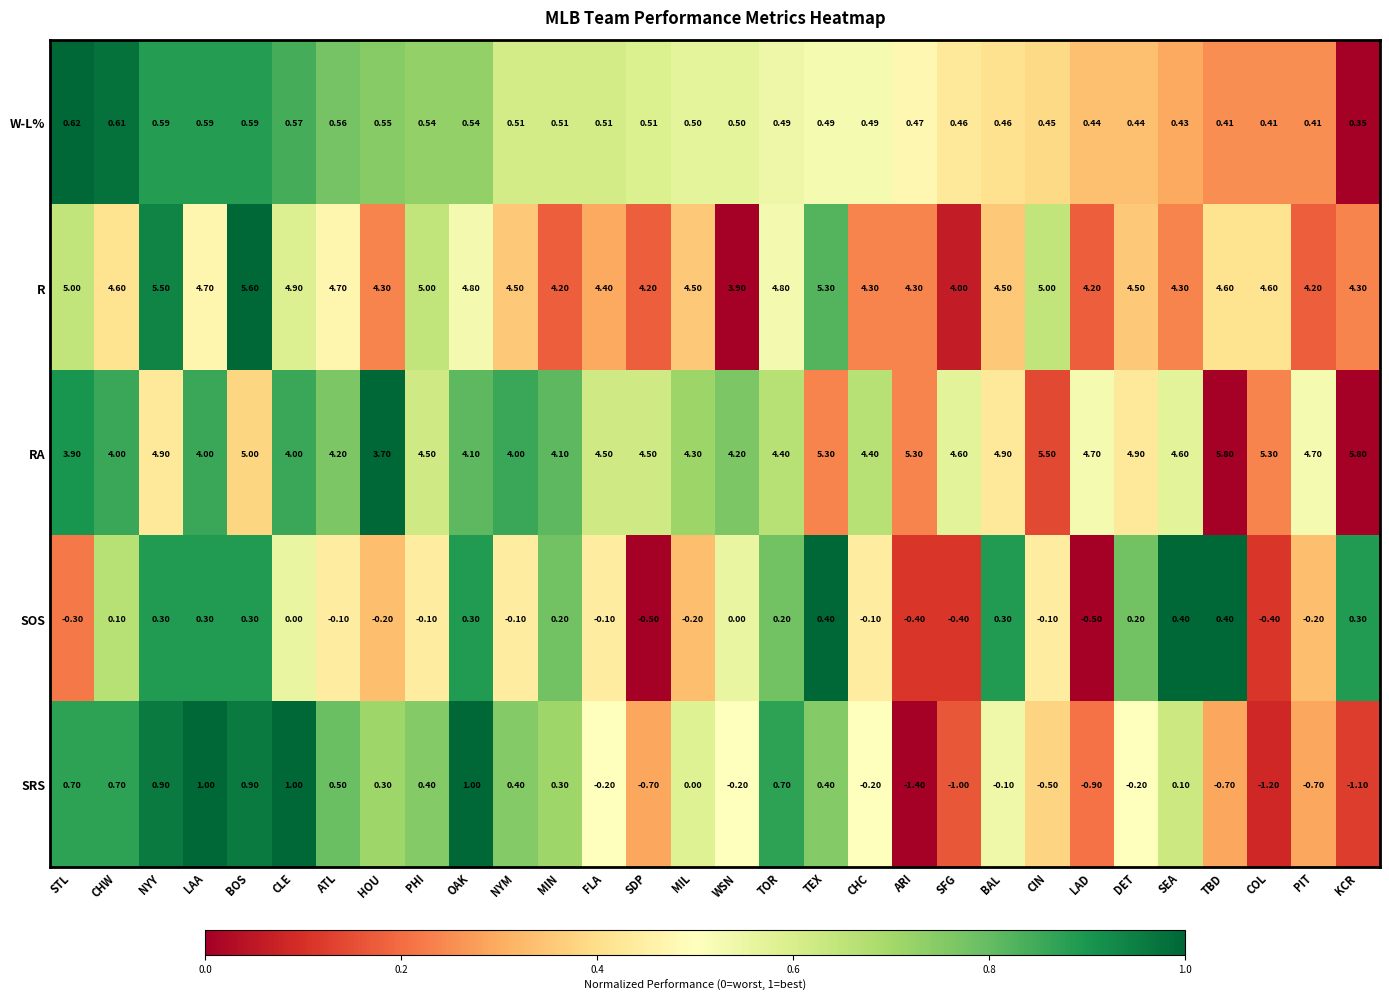

List the series in order of their peak value, lowest first.

SOS, W-L%, SRS, R, RA